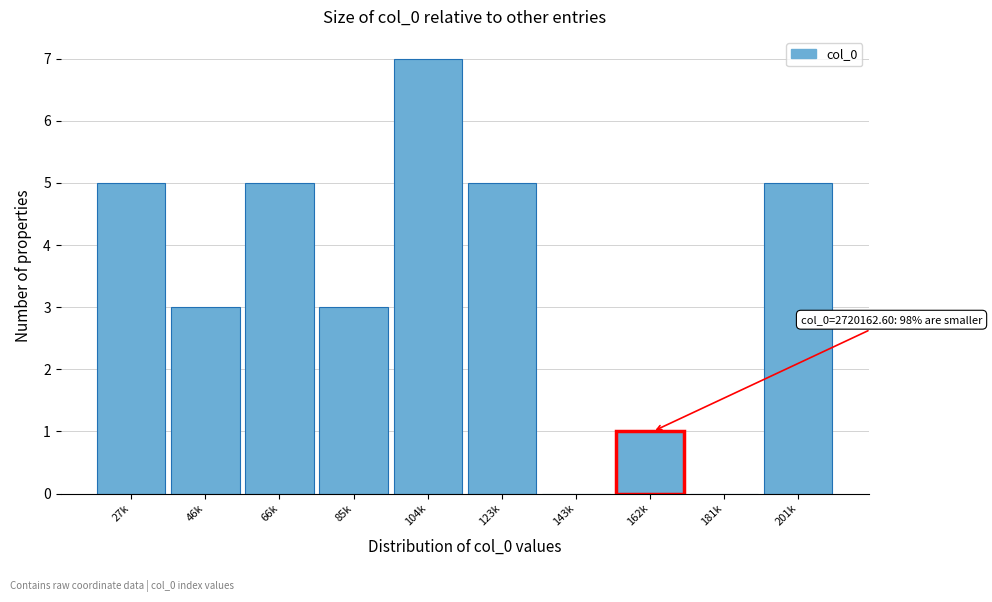

Reading right to left, what are all the values shown in this chart?

201k=5	181k=0	162k=1	143k=0	123k=5	104k=7	85k=3	66k=5	46k=3	27k=5